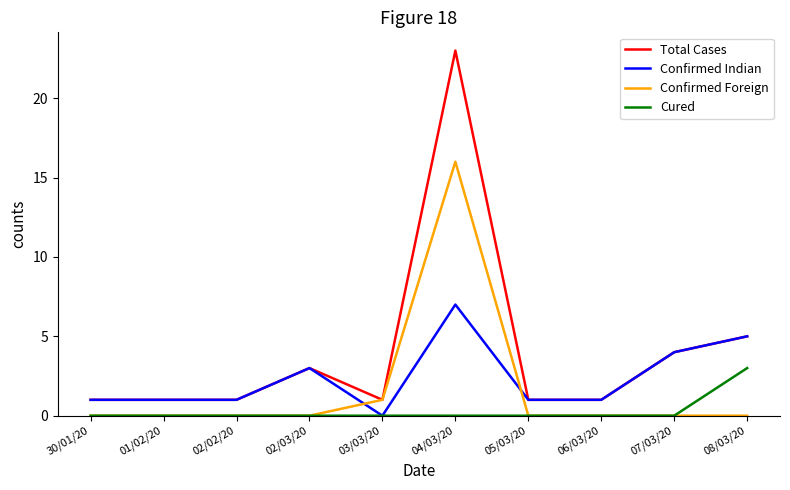

Which series has the largest range (max minus min)?

Total Cases